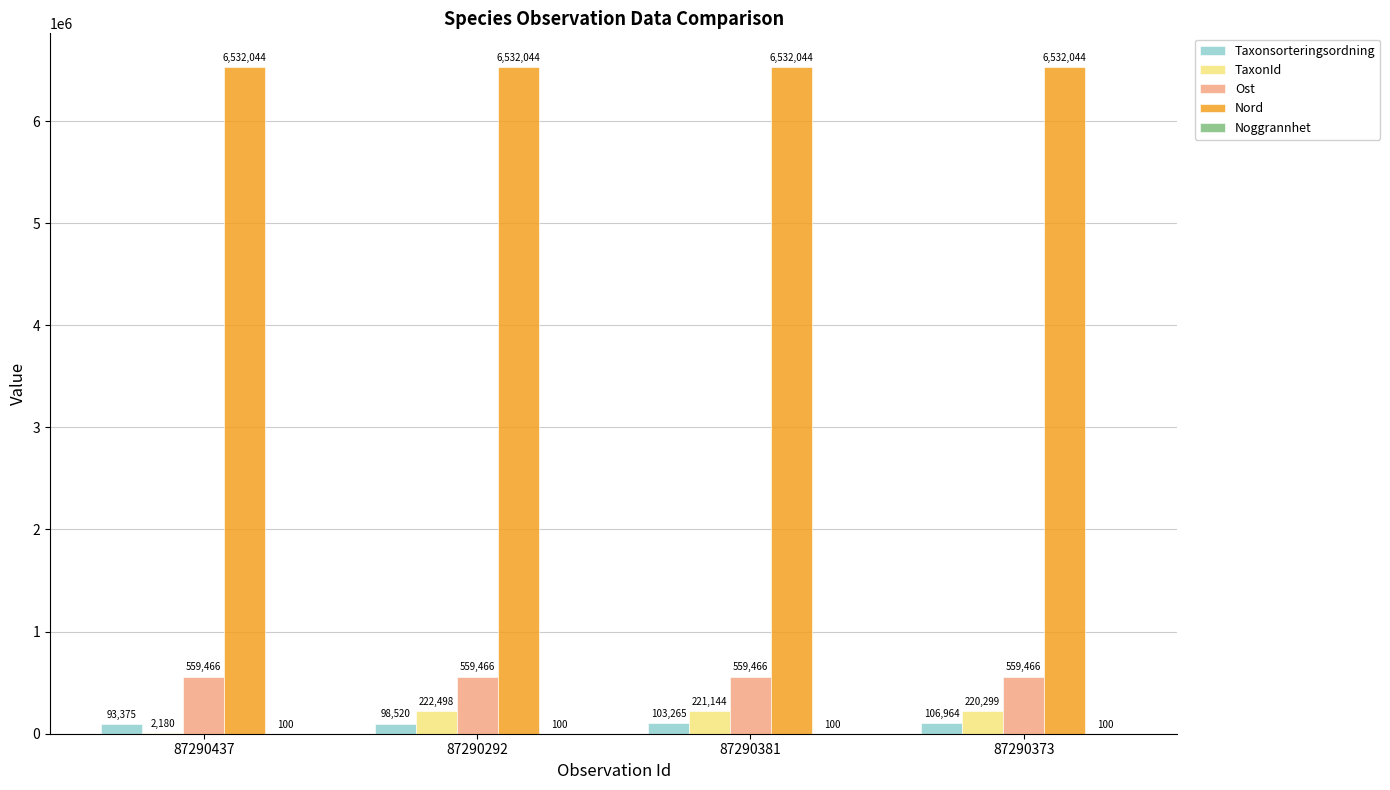

Between 87290381 and 87290373, which series saw the biggest shift?

Taxonsorteringsordning